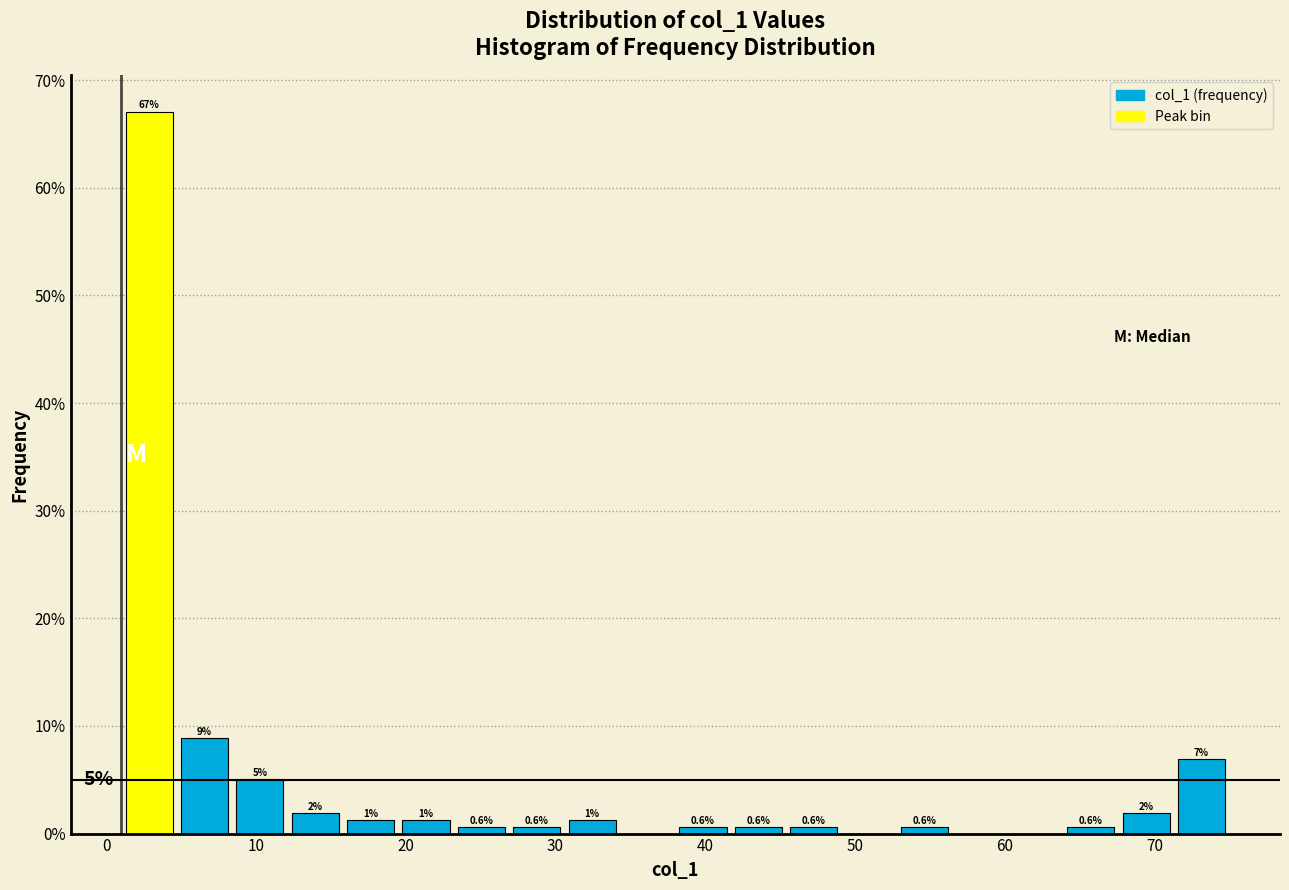

Read against the x-axis, roughly where is the centre of the tallest bar?

3